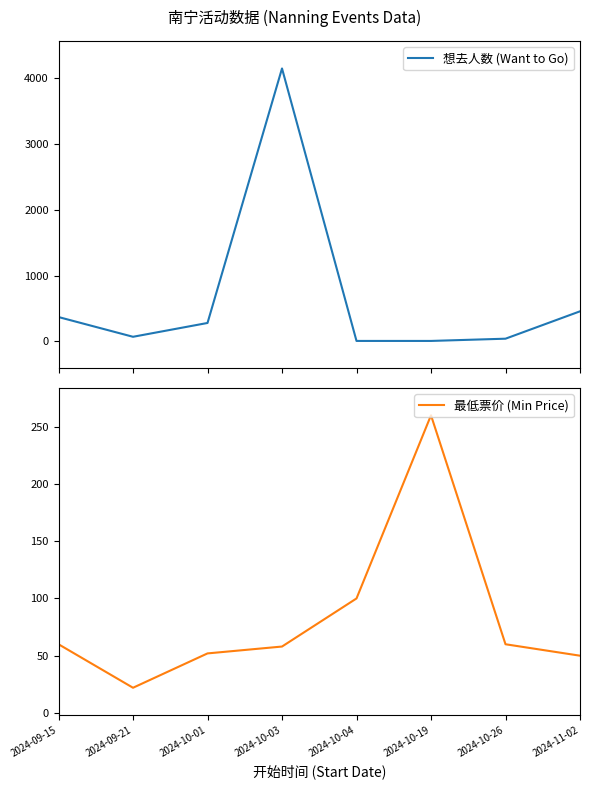

Reading left to right, what are all the values shown in this chart?

想去人数 (Want to Go): 2024-09-15=369	2024-09-21=69	2024-10-01=279	2024-10-03=4147	2024-10-04=6	2024-10-19=6	2024-10-26=40	2024-11-02=456
最低票价 (Min Price): 2024-09-15=60	2024-09-21=22	2024-10-01=52	2024-10-03=58	2024-10-04=100	2024-10-19=260	2024-10-26=60	2024-11-02=50